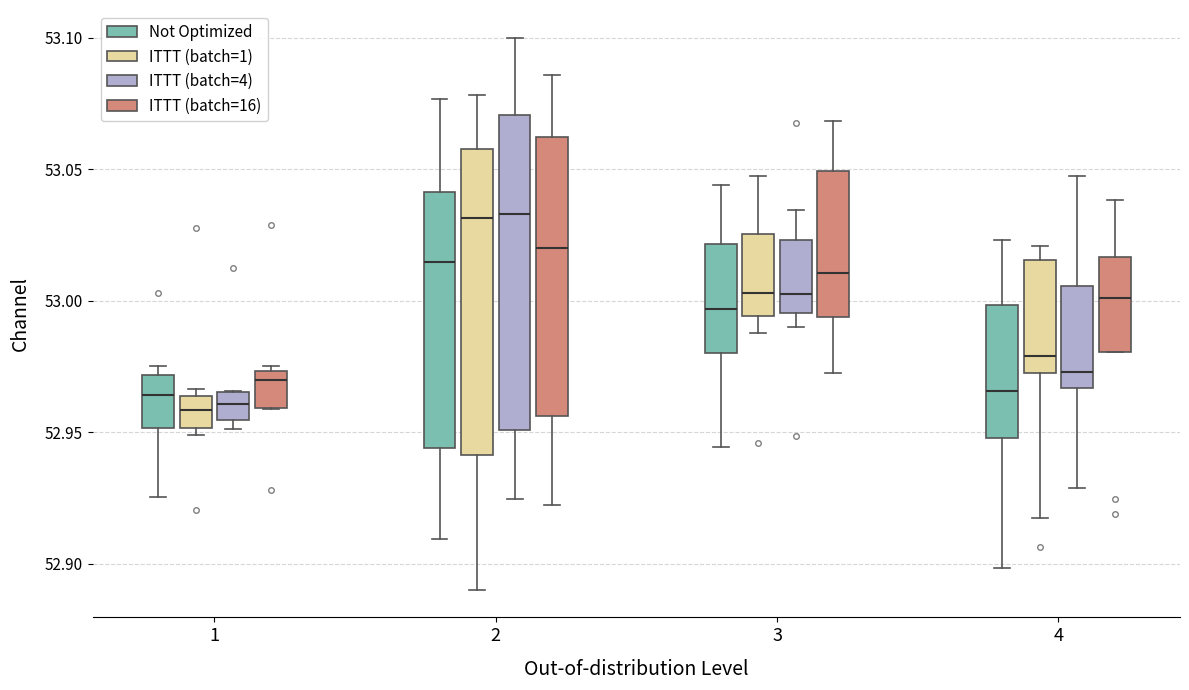

Reading left to right, transcribe this box plot: for each box, give where its median line is, the range the box spans, and where its two whiskers end, as read against the y-axis. The values are not printed on the chart, so give them approximately, as read against the axis.

1 (Not Optimized): median 52.965, box 52.950 to 52.970, whiskers 52.925 to 52.975
1 (ITTT (batch=1)): median 52.960, box 52.950 to 52.965, whiskers 52.950 (just below the box's lower edge) to 52.965 (just above the box's upper edge)
1 (ITTT (batch=4)): median 52.960, box 52.955 to 52.965, whiskers 52.950 to 52.965
1 (ITTT (batch=16)): median 52.970, box 52.960 to 52.975, whiskers 52.960 to 52.975 (just above the box's upper edge)
2 (Not Optimized): median 53.015, box 52.945 to 53.040, whiskers 52.910 to 53.075
2 (ITTT (batch=1)): median 53.030, box 52.940 to 53.055, whiskers 52.890 to 53.080
2 (ITTT (batch=4)): median 53.035, box 52.950 to 53.070, whiskers 52.925 to 53.100
2 (ITTT (batch=16)): median 53.020, box 52.955 to 53.060, whiskers 52.920 to 53.085
3 (Not Optimized): median 52.995, box 52.980 to 53.020, whiskers 52.945 to 53.045
3 (ITTT (batch=1)): median 53.005, box 52.995 to 53.025, whiskers 52.990 to 53.045
3 (ITTT (batch=4)): median 53.000, box 52.995 to 53.025, whiskers 52.990 to 53.035
3 (ITTT (batch=16)): median 53.010, box 52.995 to 53.050, whiskers 52.975 to 53.070
4 (Not Optimized): median 52.965, box 52.950 to 53.000, whiskers 52.900 to 53.025
4 (ITTT (batch=1)): median 52.980, box 52.975 to 53.015, whiskers 52.915 to 53.020
4 (ITTT (batch=4)): median 52.975, box 52.965 to 53.005, whiskers 52.930 to 53.045
4 (ITTT (batch=16)): median 53.000, box 52.980 to 53.015, whiskers 52.980 to 53.040